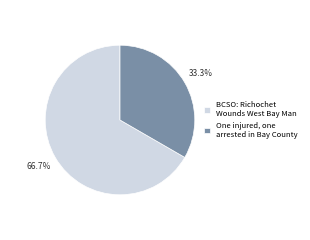

Which category has the smallest portion of the pie?

One injured, one arrested in Bay County